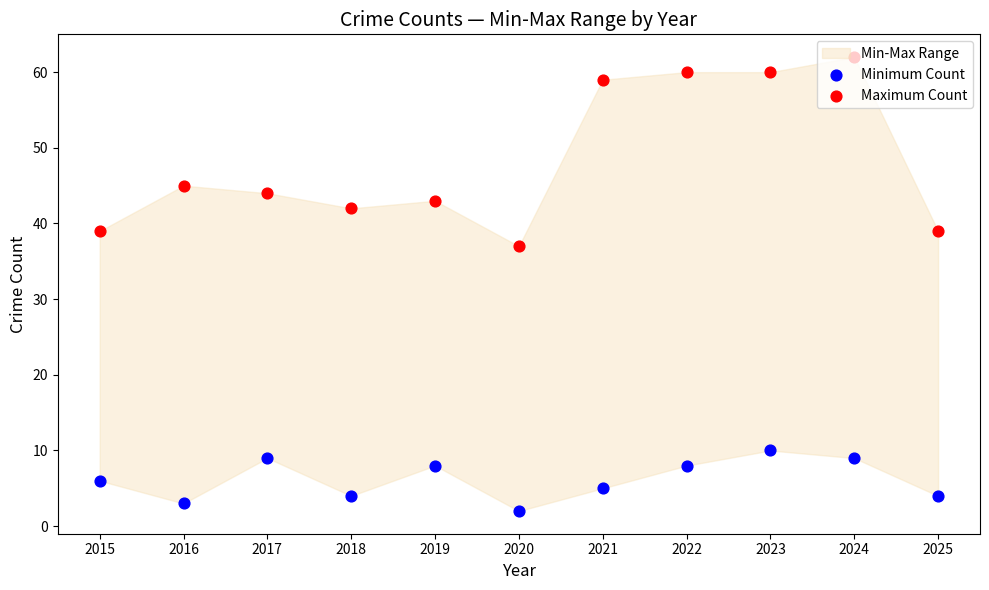

Which series contains the lowest Y value?

Minimum Count